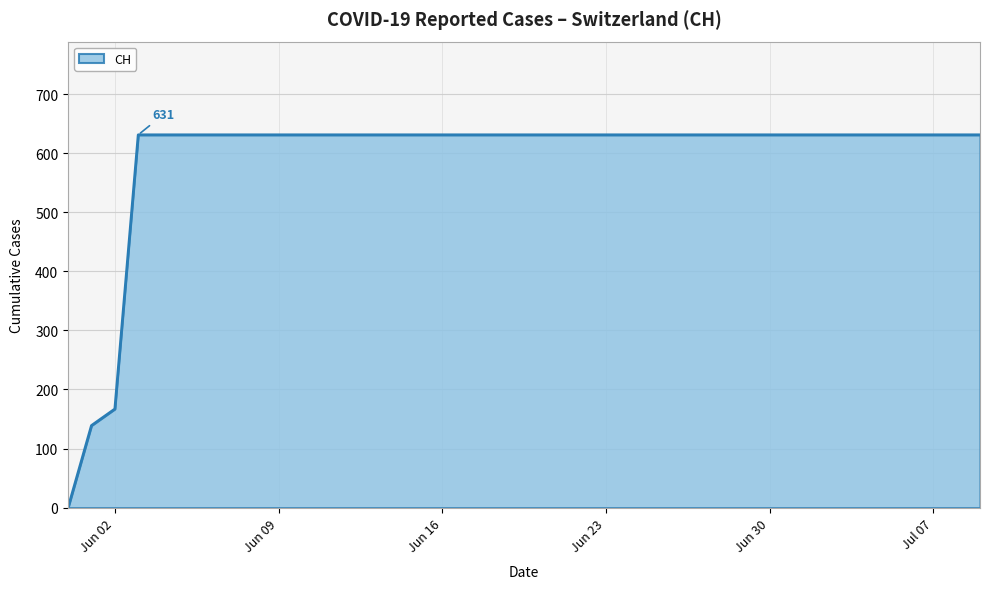

What is the greatest value displayed?

631